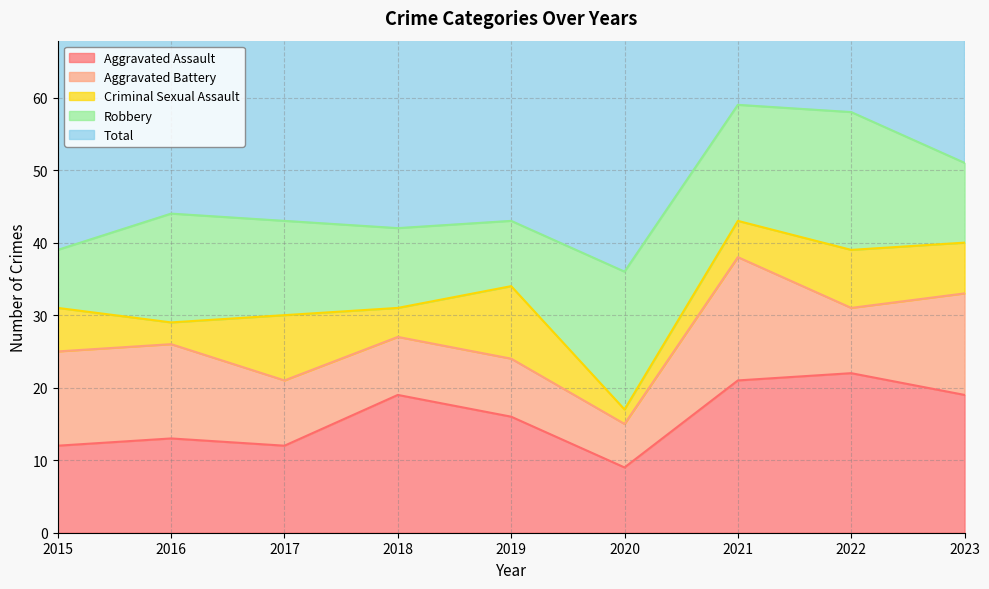

At which category does Total reach its first local peak?

2016